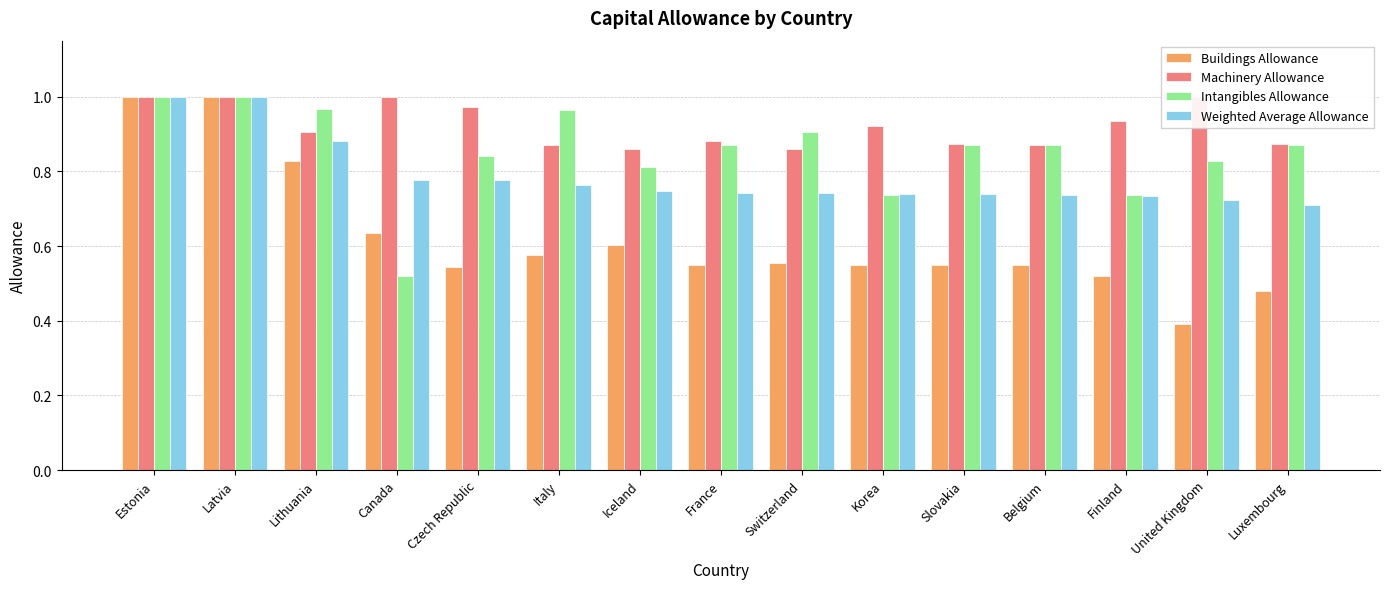

What is the sum of the Machinery Allowance values at Canada and Luxembourg?

1.9